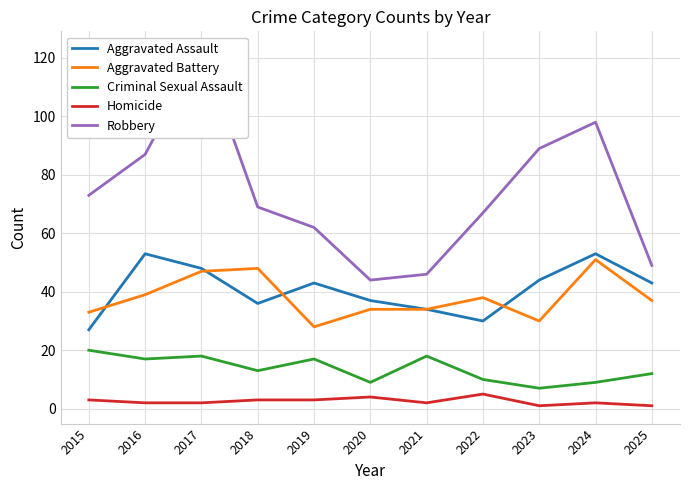

True or false: Criminal Sexual Assault and Robbery cross at least once.

False